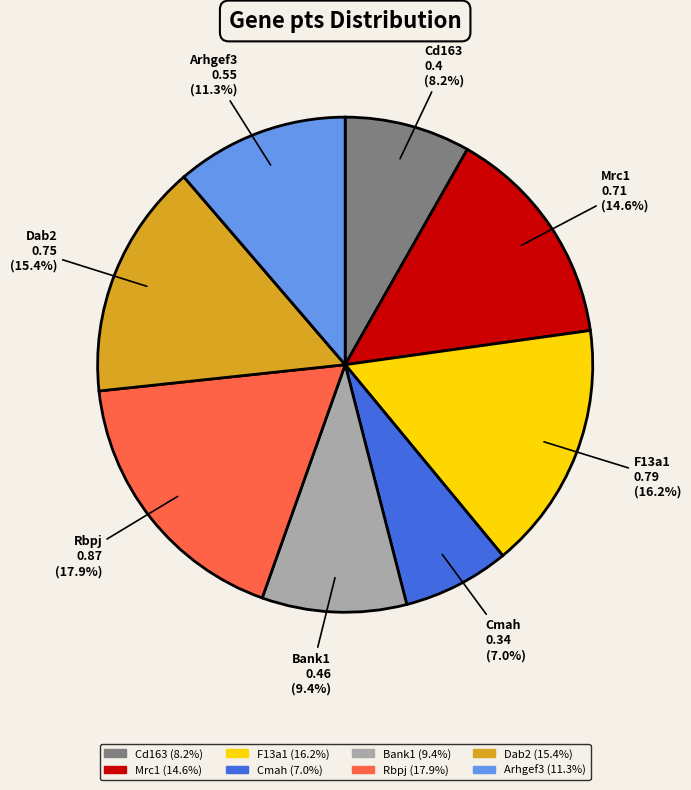

To the nearest percent, what percentage of the pie is Arhgef3?

11%